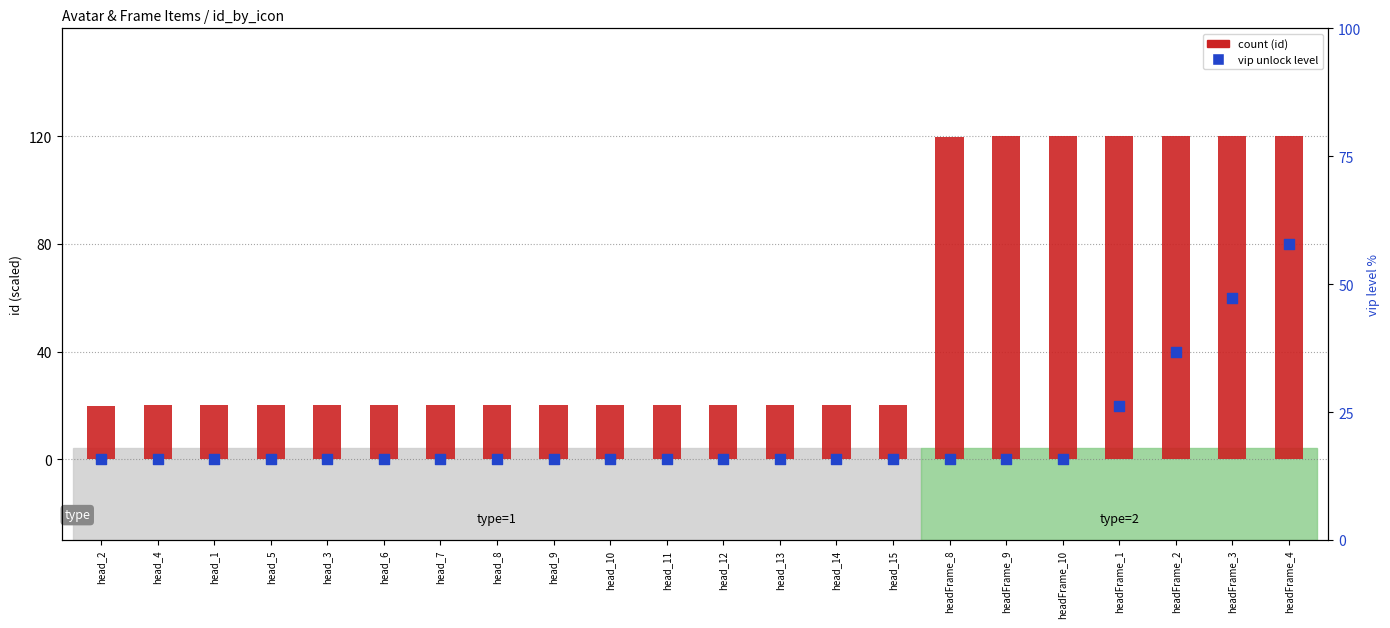

Is the value of count at headFrame_2 greater than the value of vip unlock level at head_3?

Yes